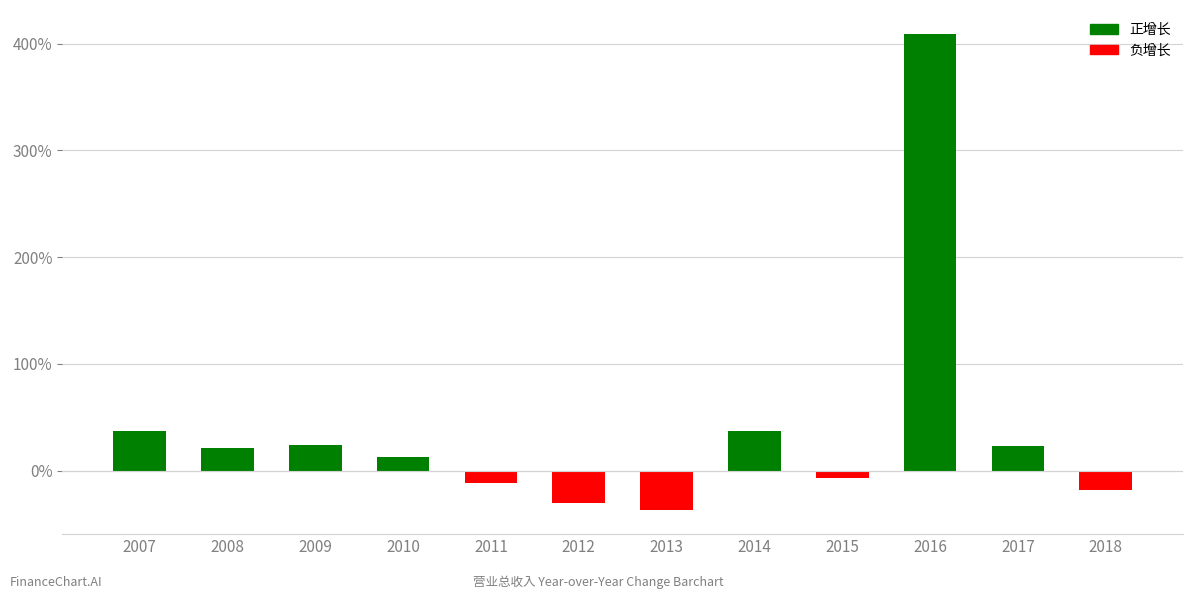

What is the sum of the values at 2018 and 2013?

-55.5